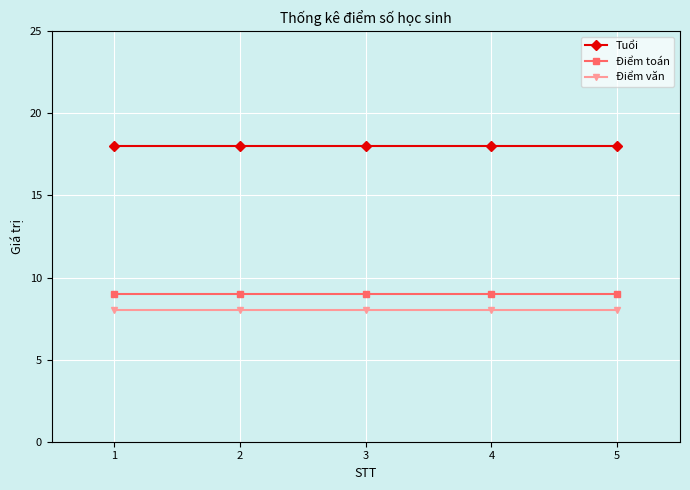

What is the value of the Tuổi point at the 5th from the left?

18